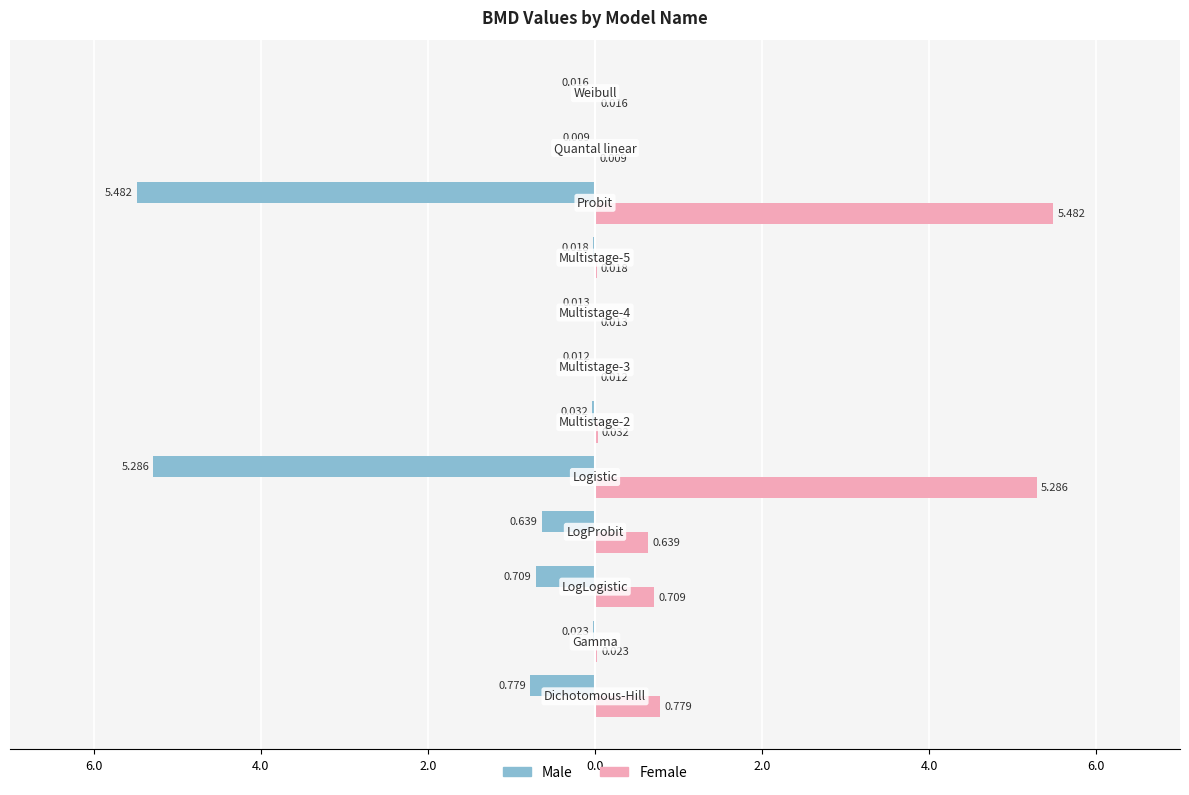

Are the bars horizontal?

Yes